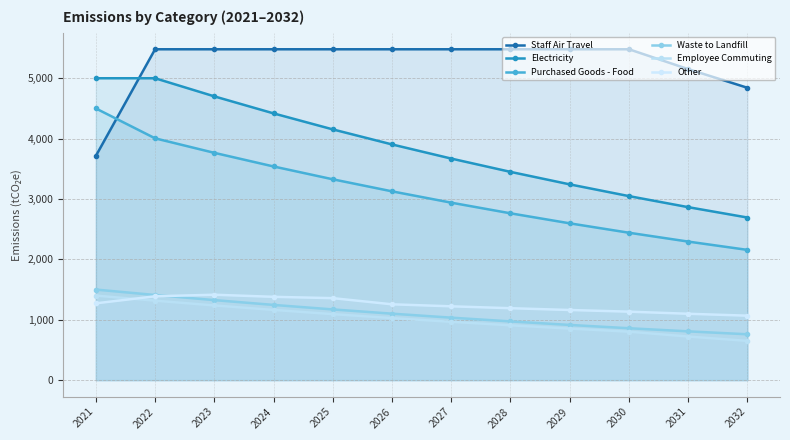

Which series has the largest range (max minus min)?

Purchased Goods - Food